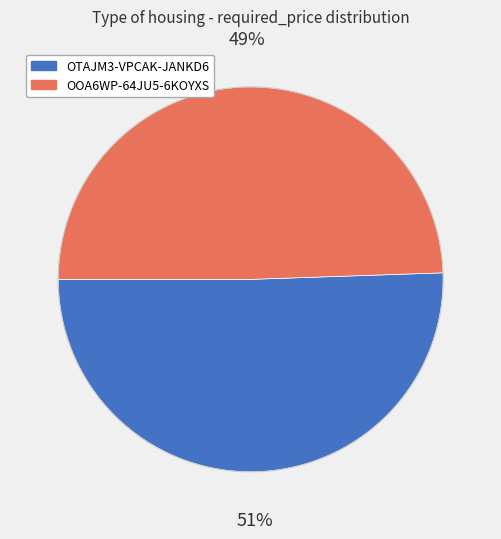

Does any single category account for the majority?

Yes